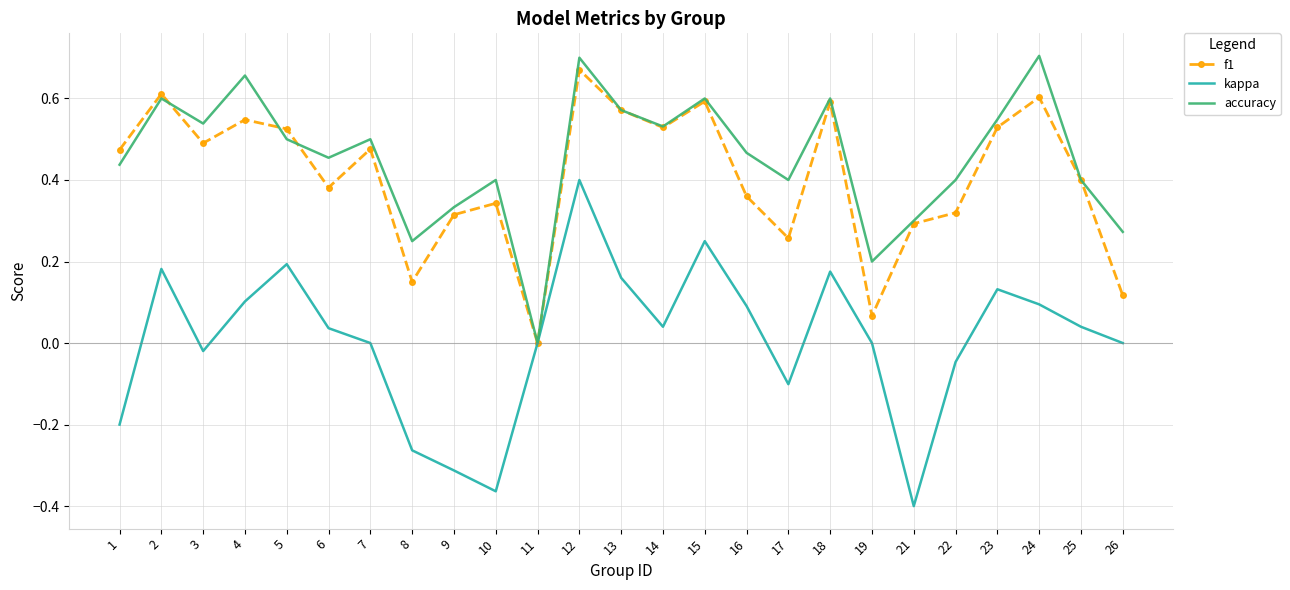

True or false: kappa has a value of 0.3 at 2.

False